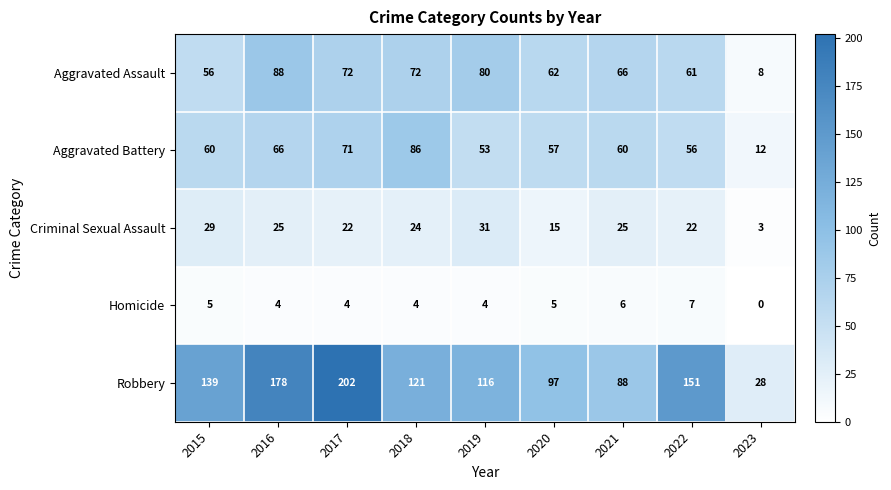

What is the difference between the second highest and minimum values in the Aggravated Assault series?

72